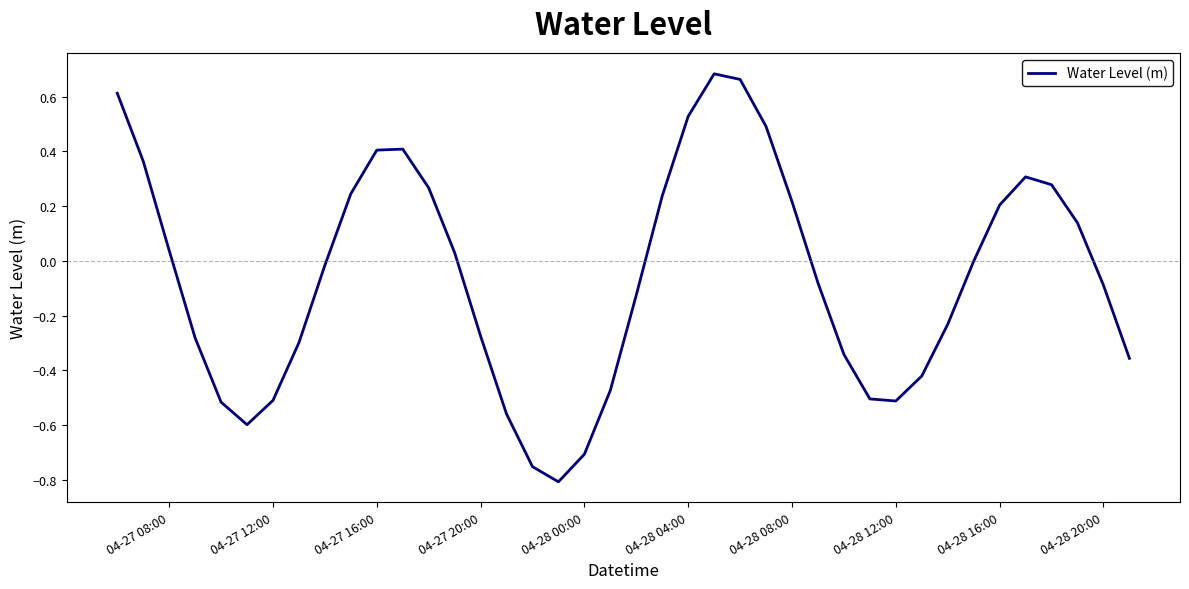

What is the difference between the maximum and minimum values?

1.5